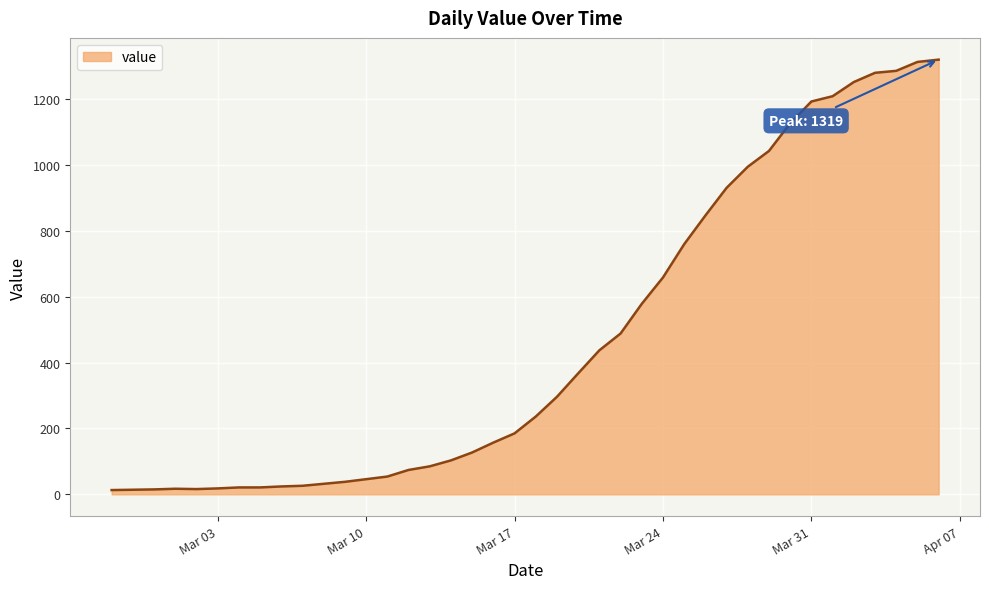

What is the difference between the maximum and minimum values?

1306